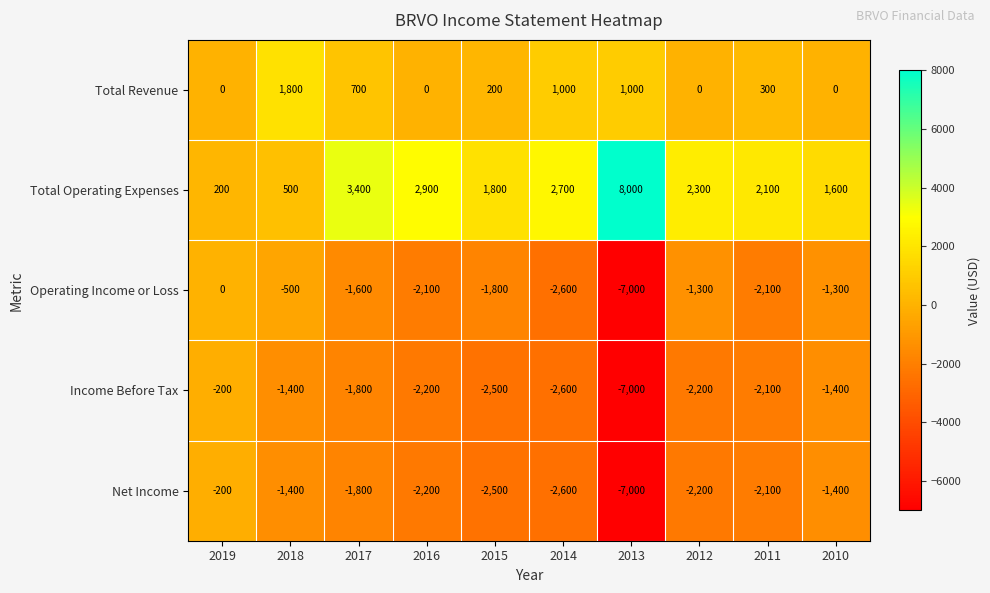

How many values in the Net Income series exceed -2100?

4